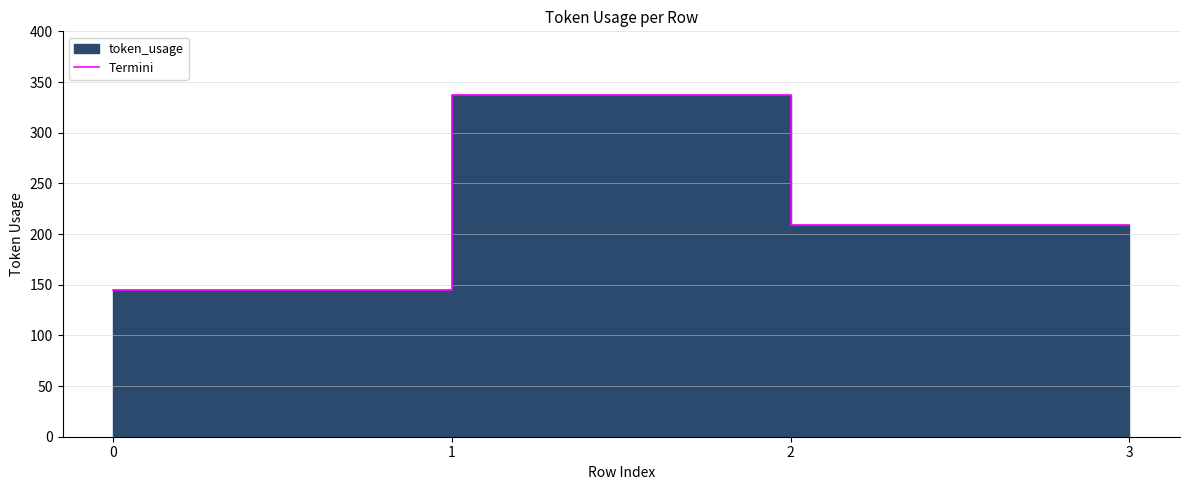

Reading right to left, extract all data points from this chart.

3=209	2=209	1=337	0=145